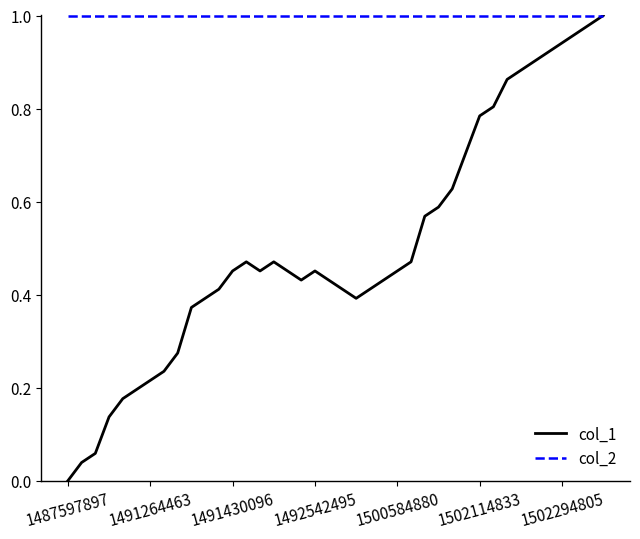

Rank the series by their average value, from lowest to highest.

col_1, col_2